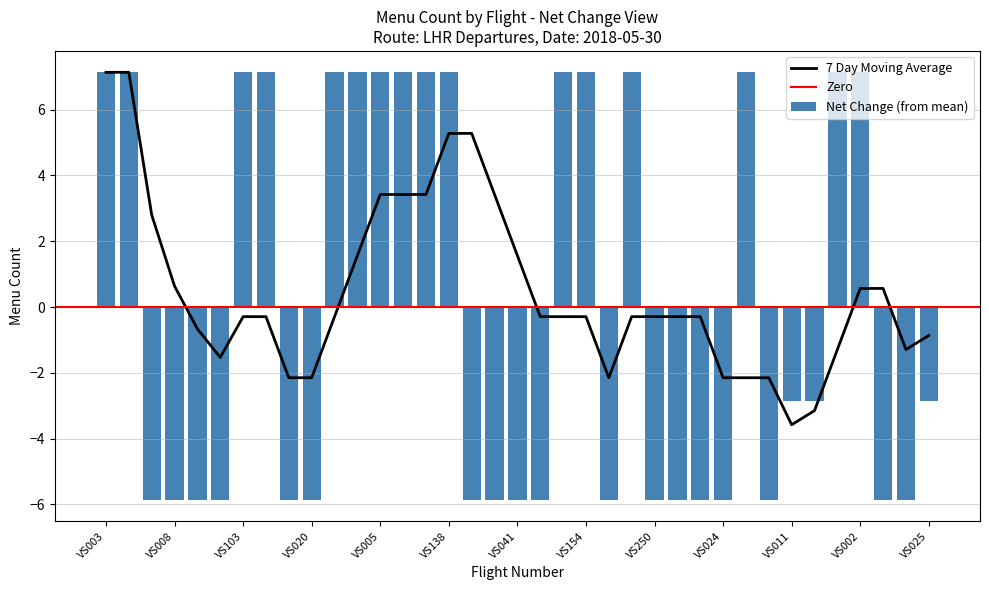

Reading left to right, list all the values displayed in this chart.

7.1	7.1	-5.9	-5.9	-5.9	-5.9	7.1	7.1	-5.9	-5.9	7.1	7.1	7.1	7.1	7.1	7.1	-5.9	-5.9	-5.9	-5.9	7.1	7.1	-5.9	7.1	-5.9	-5.9	-5.9	-5.9	7.1	-5.9	-2.9	-2.9	7.1	7.1	-5.9	-5.9	-2.9